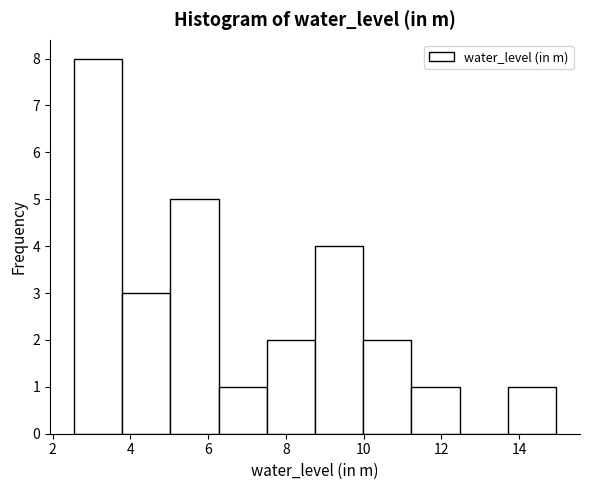

Reading left to right, list every bar in this chart as the range it spans on the x-axis followed by its height. Neither the bar edges nor the heights are printed on the chart, so give them approximately, as read against the axes.

2.6 to 3.8: 8
3.8 to 5.0: 3
5.0 to 6.2: 5
6.2 to 7.6: 1
7.6 to 8.8: 2
8.8 to 10.0: 4
10.0 to 11.2: 2
11.2 to 12.4: 1
12.4 to 13.8: 0
13.8 to 15.0: 1